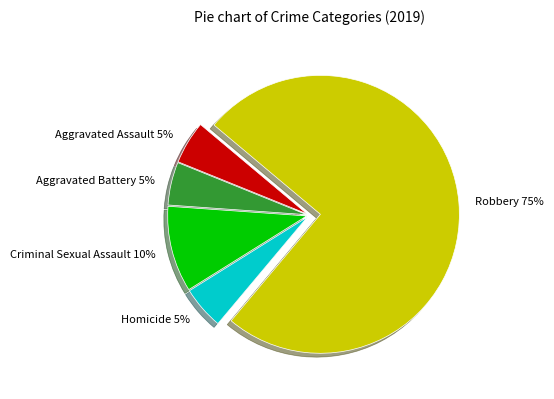

To the nearest percent, what percentage of the pie is Homicide?

5%